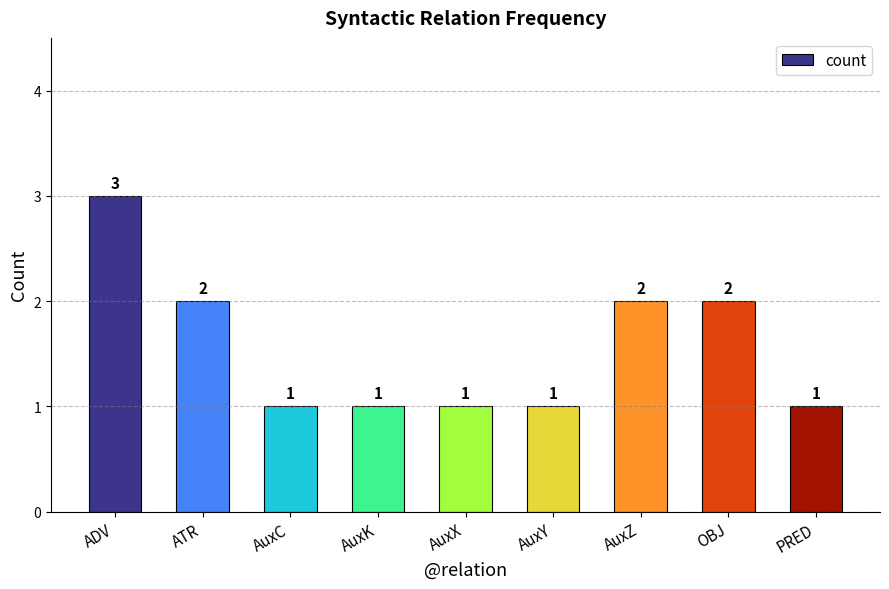

Reading left to right, what are all the values shown in this chart?

ADV=3	ATR=2	AuxC=1	AuxK=1	AuxX=1	AuxY=1	AuxZ=2	OBJ=2	PRED=1